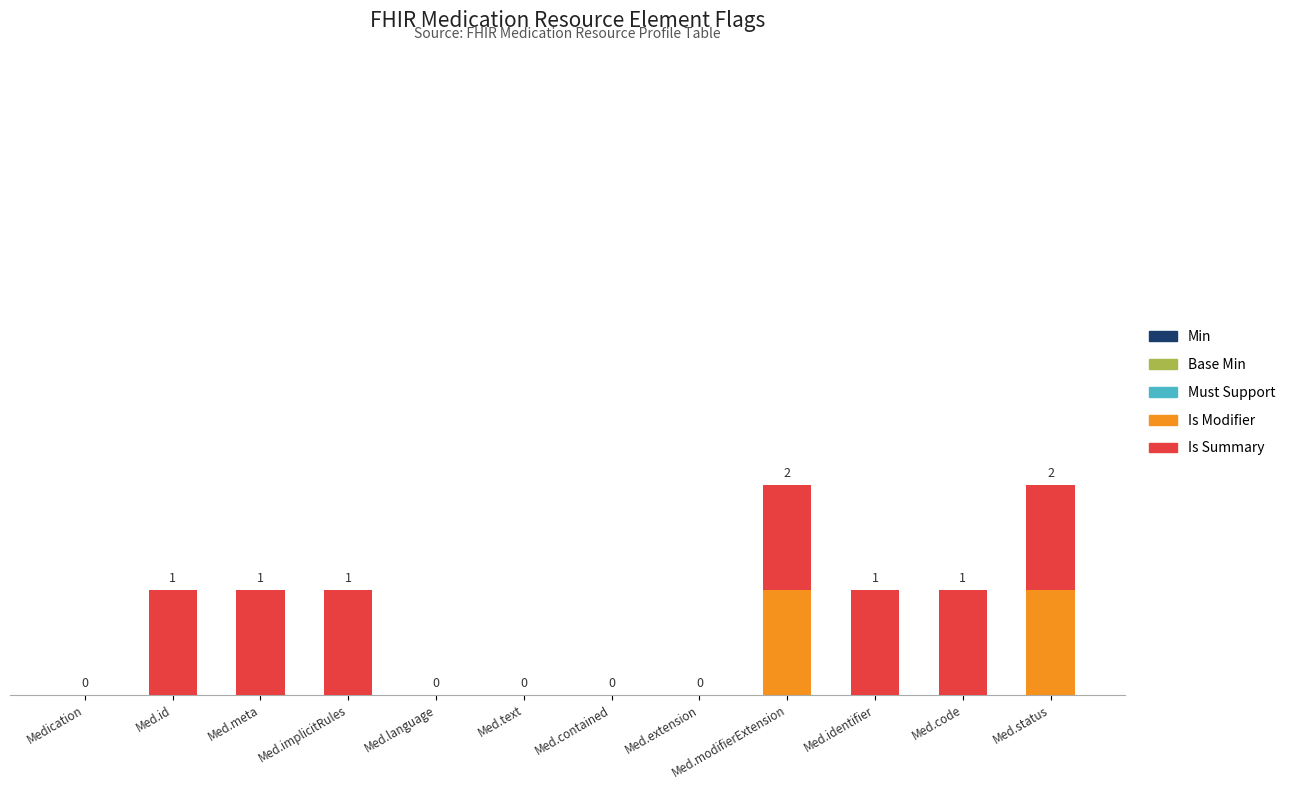

Between Med.implicitRules and Med.contained, which series saw the biggest shift?

Is Summary